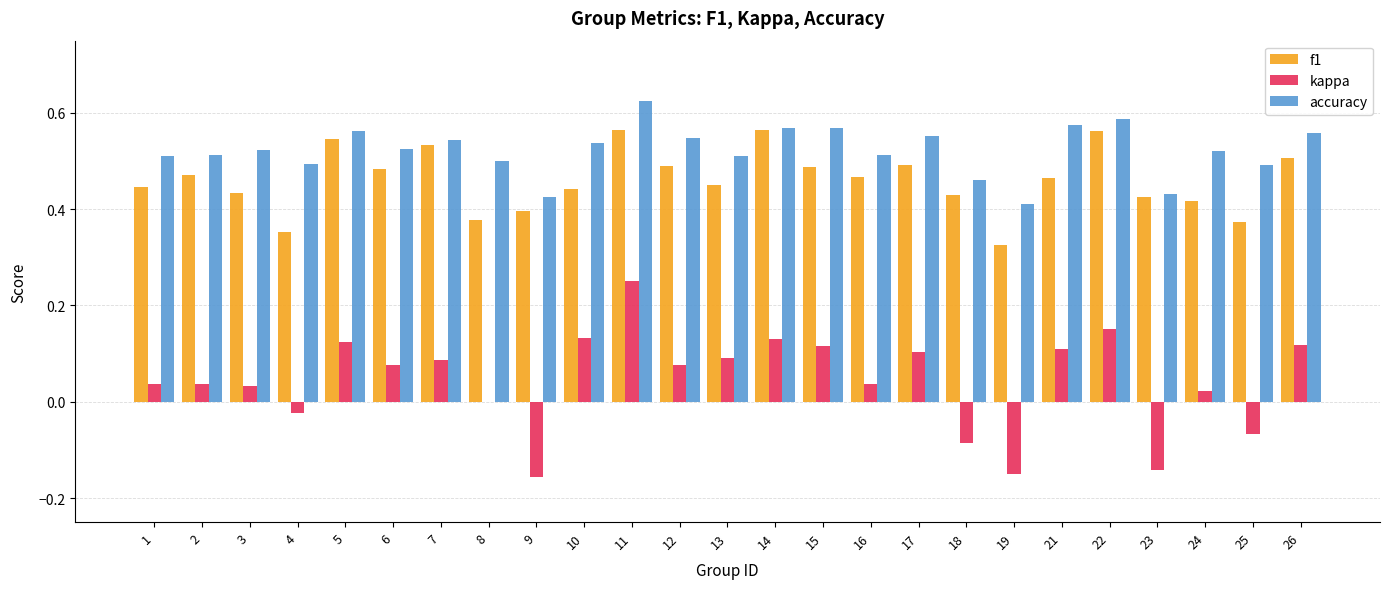

Which series has the largest total across all categories?

accuracy